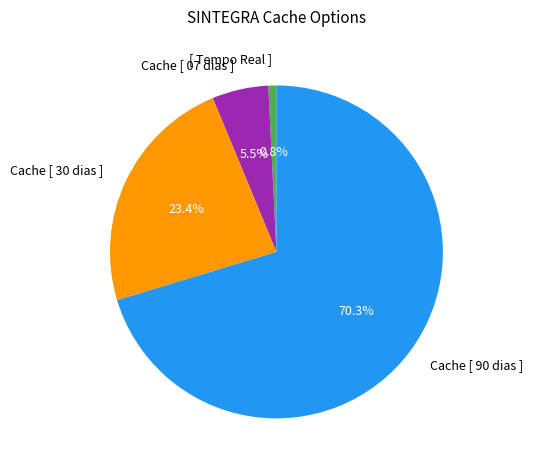

Approximately how many times larger is the value at Cache [ 30 dias ] compared to [ Tempo Real ]?

30.0